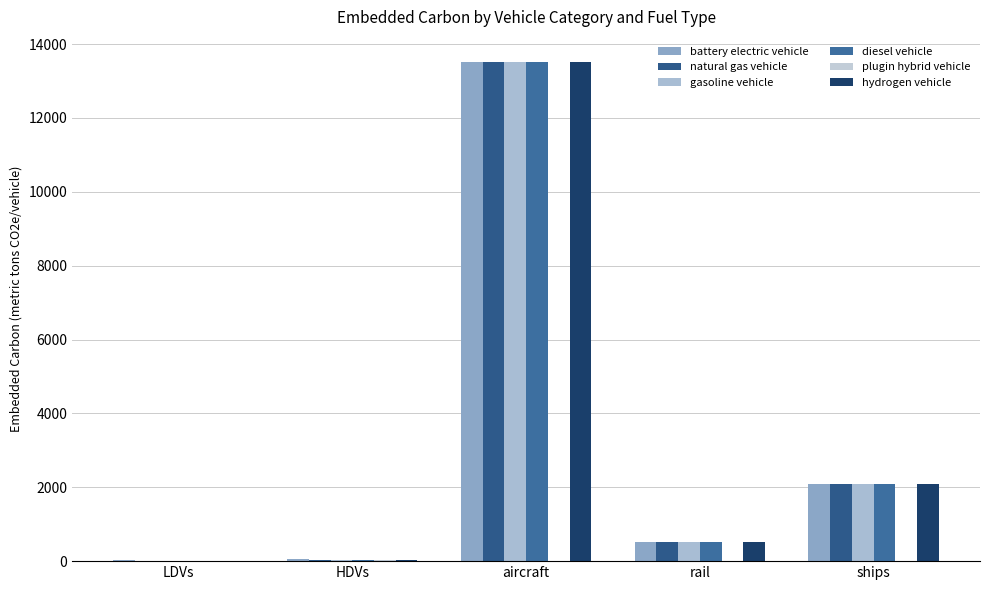

How many data points in diesel vehicle are above 521?

3